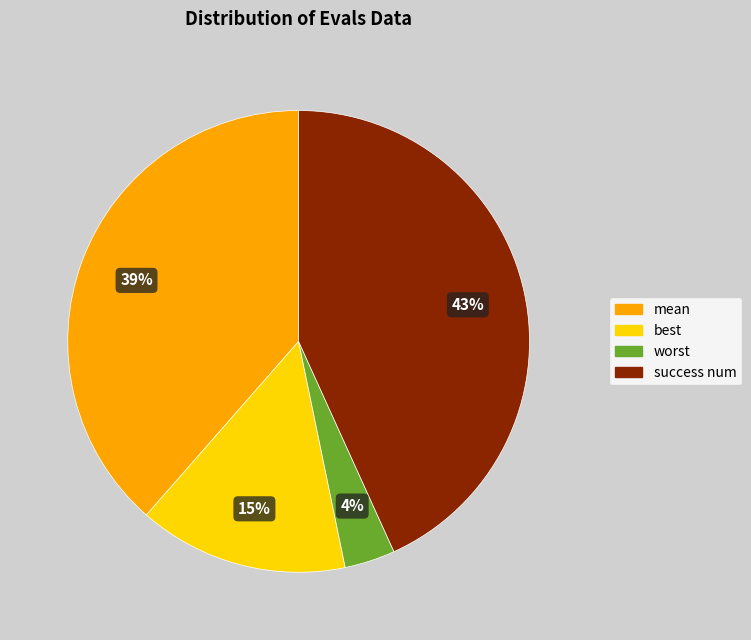

Combined, do best and success num account for over 50%?

Yes